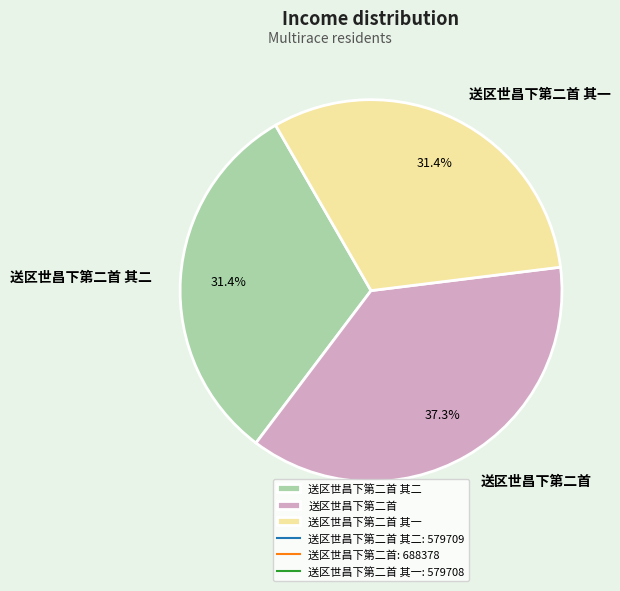

Which category has the biggest portion of the pie?

送区世昌下第二首